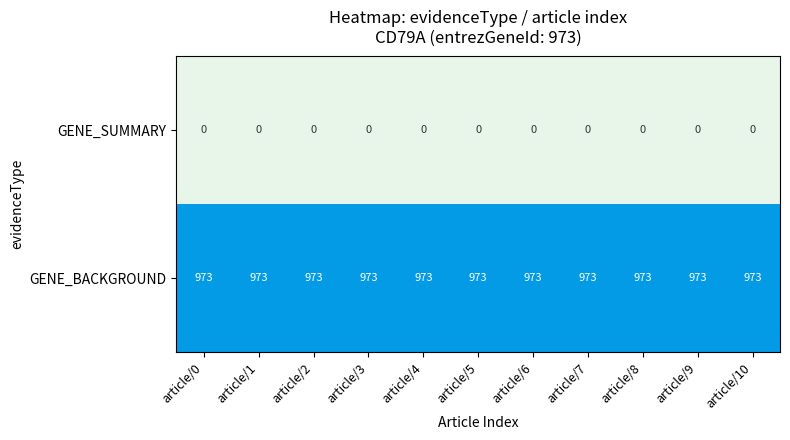

List the series in order of their overall mean, highest first.

GENE_BACKGROUND, GENE_SUMMARY